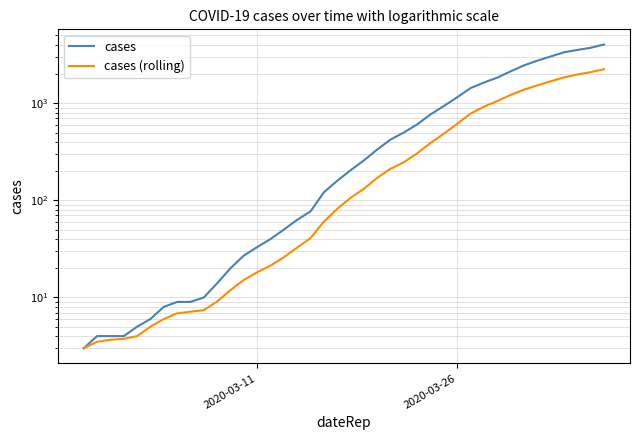

True or false: cases (rolling) has a value of 21.3 at 11.

False